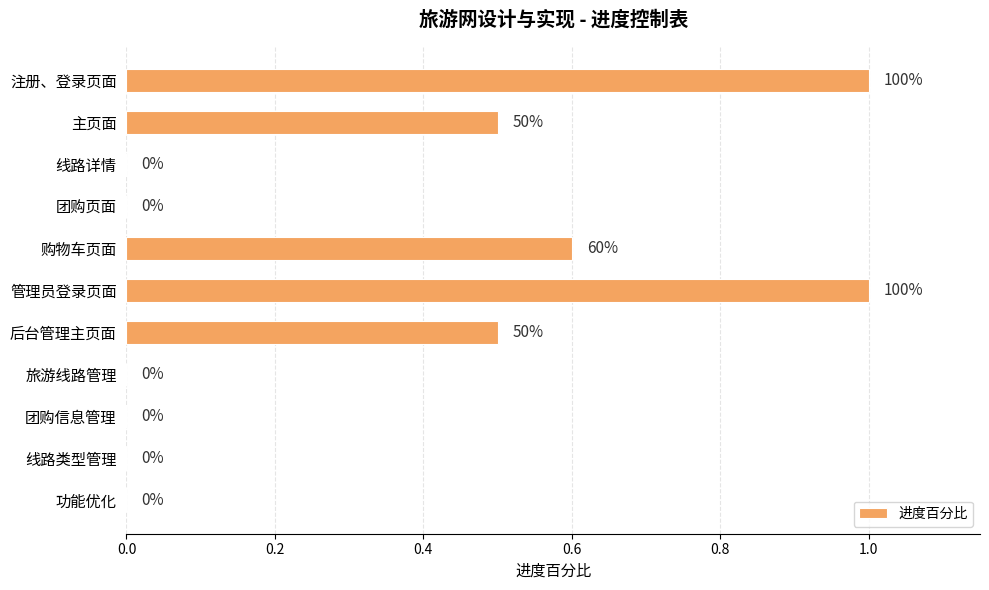

The value at 线路类型管理 is 0.0. True or false?

True